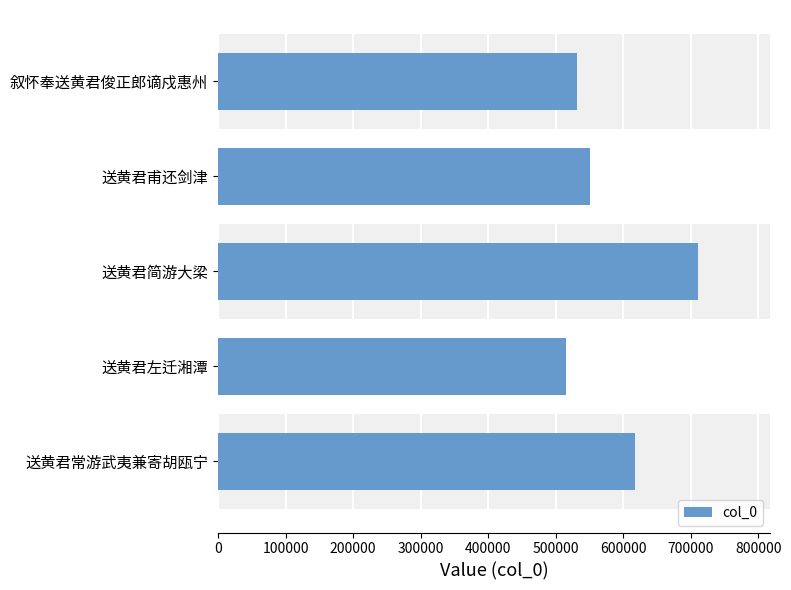

Rank the categories by value from highest to lowest.

送黄君简游大梁, 送黄君常游武夷兼寄胡瓯宁, 送黄君甫还剑津, 叙怀奉送黄君俊正郎谪戍惠州, 送黄君左迁湘潭